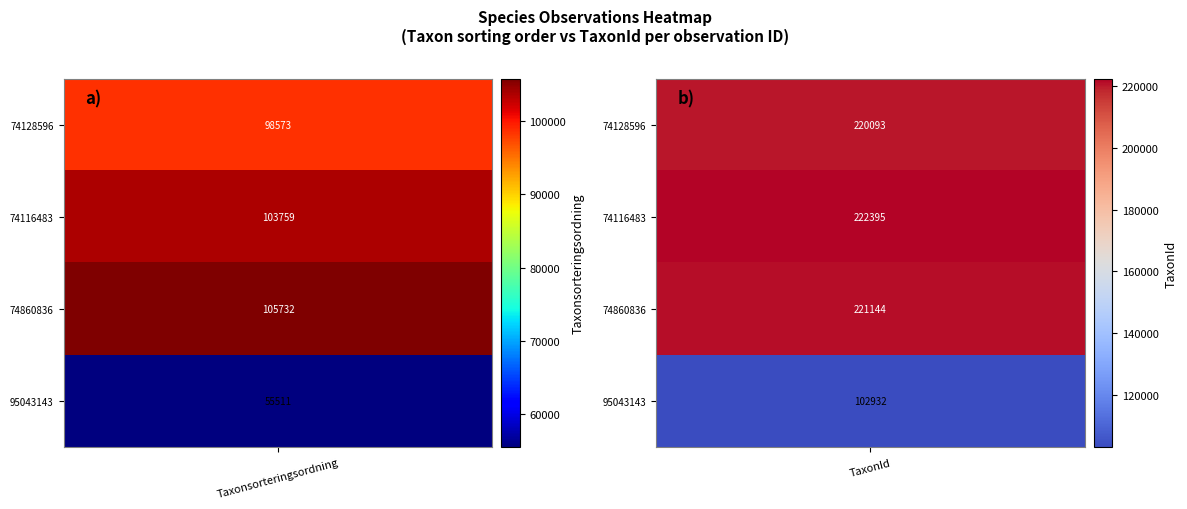

What is the maximum value for 74128596?

220093